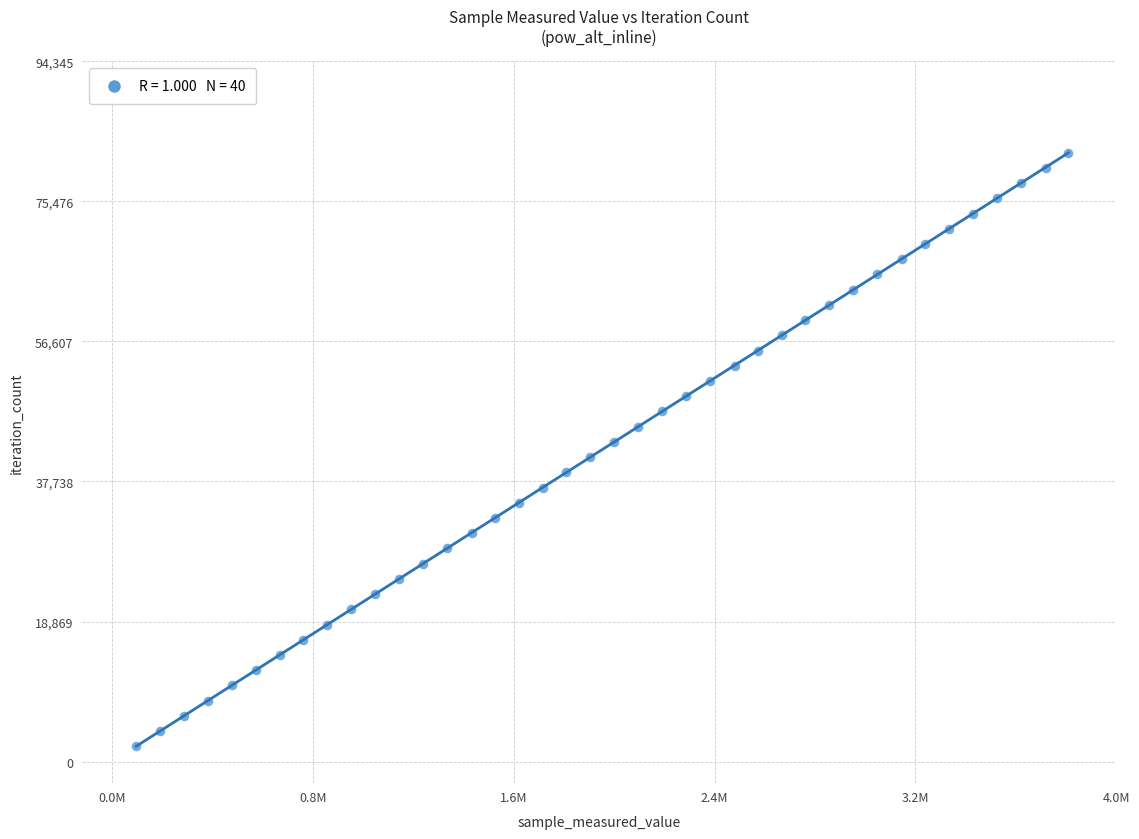

What is the range of Y values (max minus min)?

79989